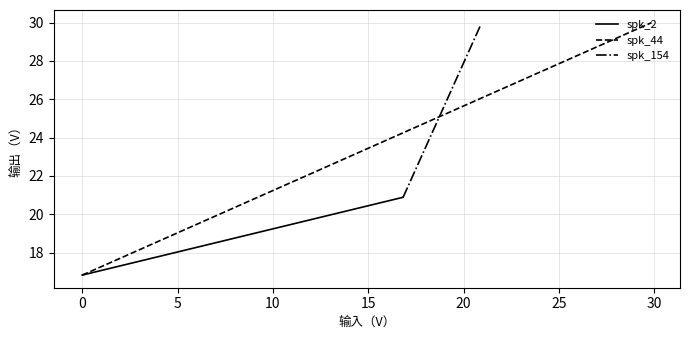

Which series has the largest range (max minus min)?

spk_44